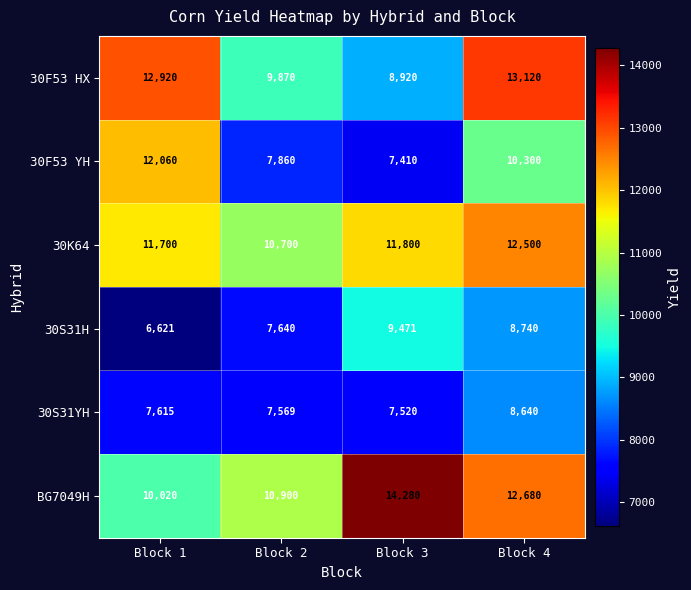

At Block 2, list the series in order from largest to smallest.

BG7049H, 30K64, 30F53 HX, 30F53 YH, 30S31H, 30S31YH